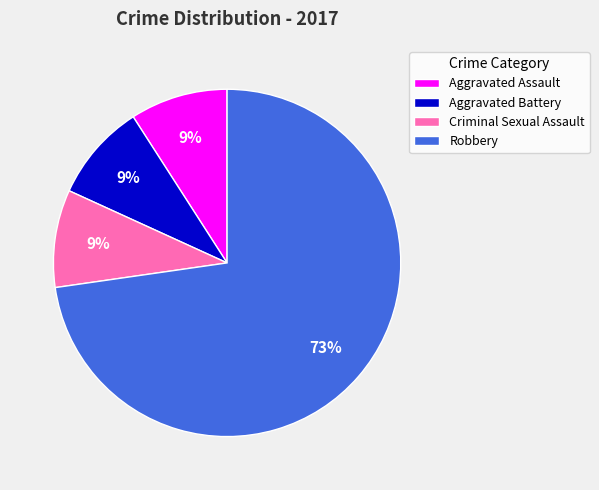

Which category has the biggest portion of the pie?

Robbery